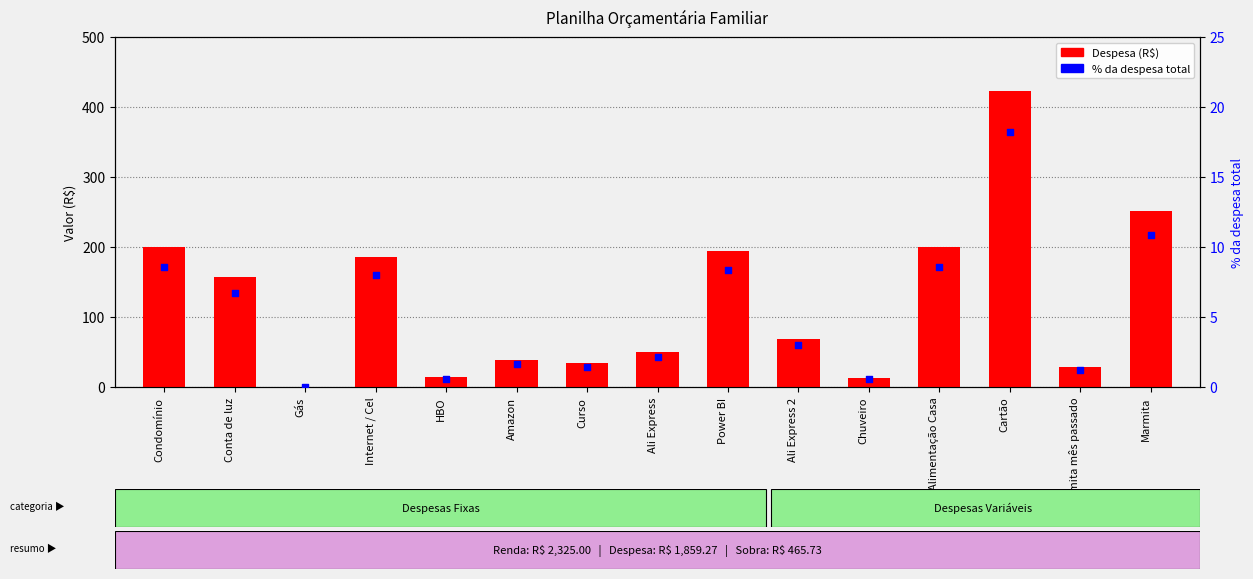

Which series has the largest total across all categories?

Despesa (R$)